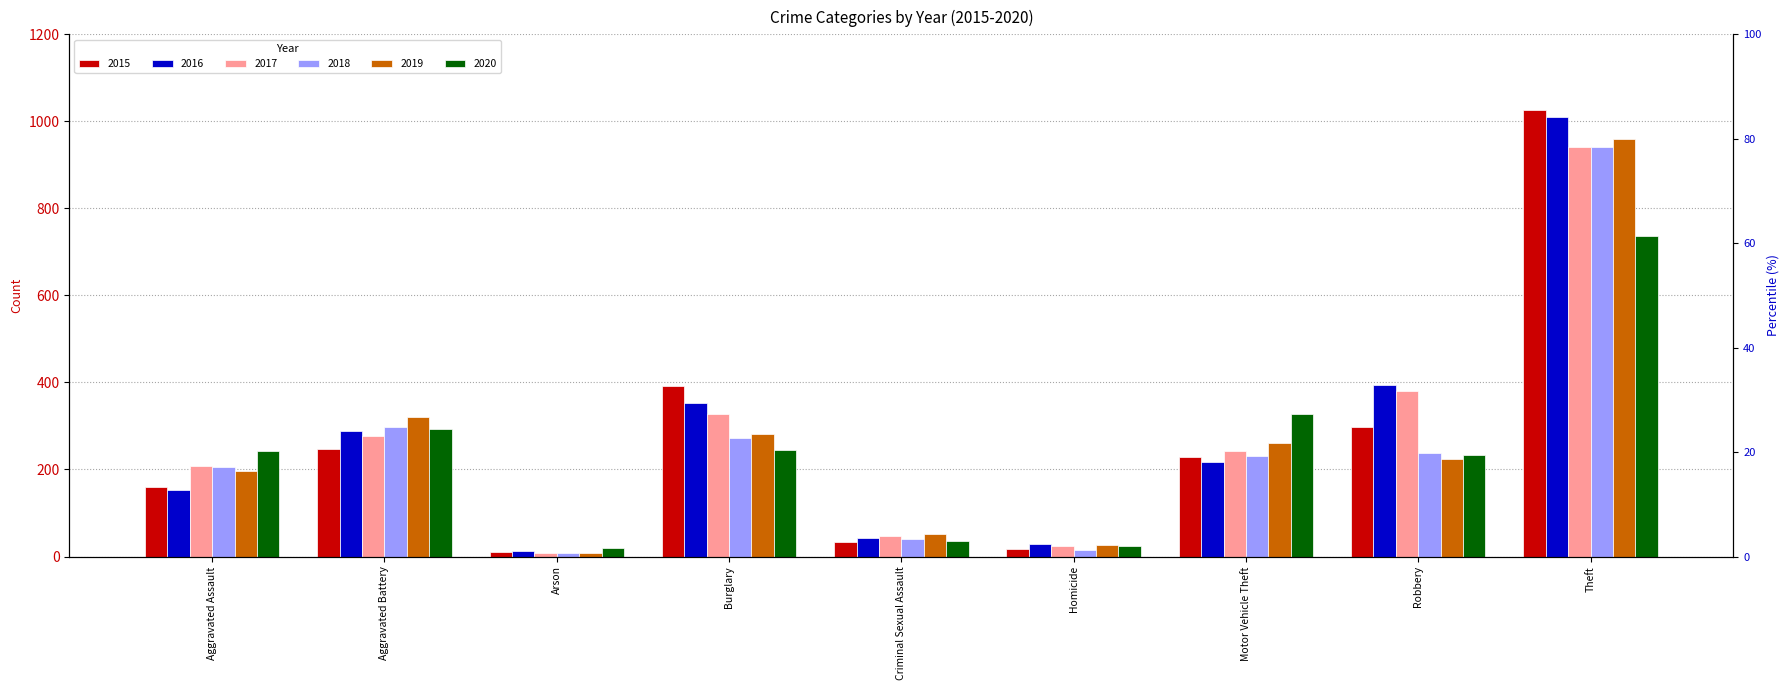

What is the total value across all series at Burglary?

1871